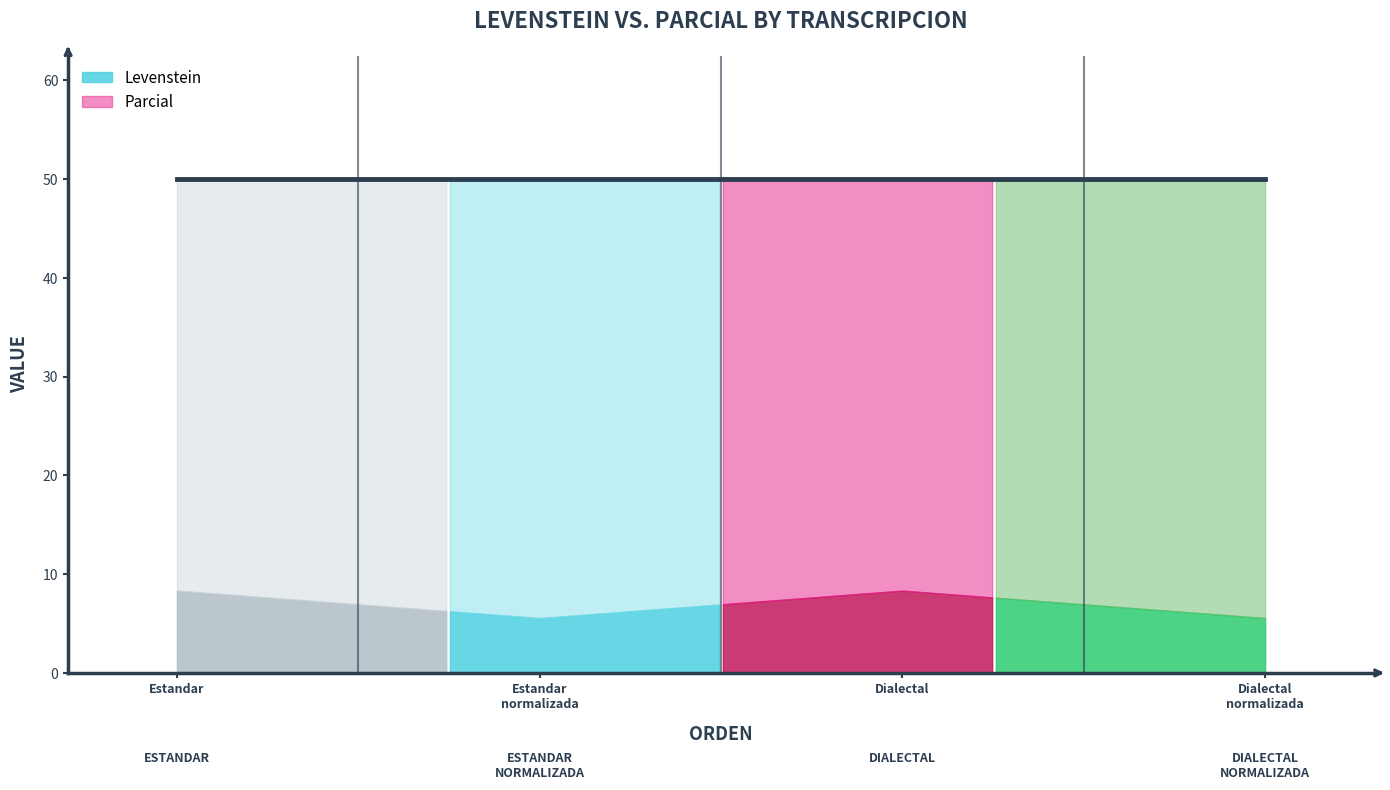

What are all the series names shown in the legend?

Levenstein, Parcial